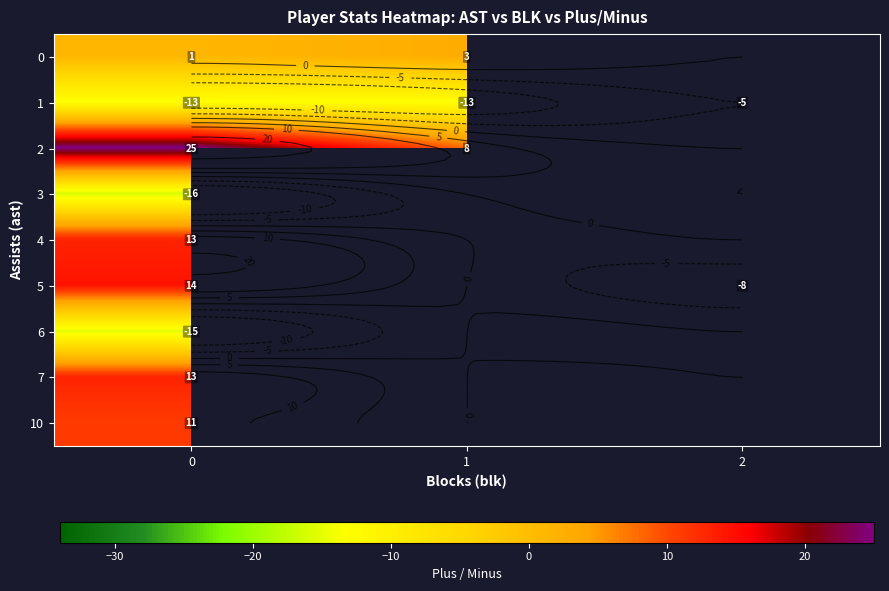

What value does the 5 series have at 2?

-8.0